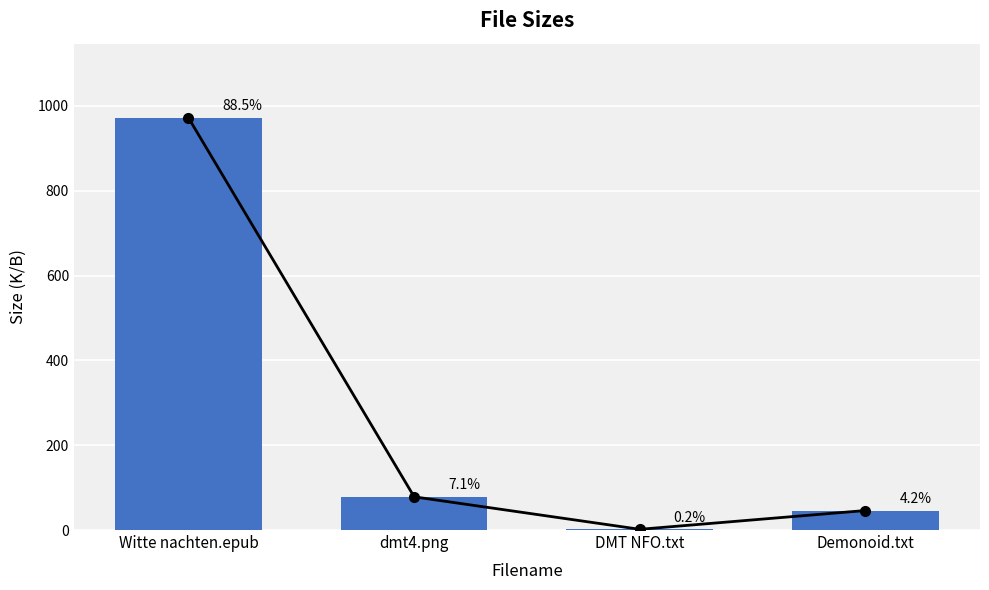

How many bars are there in total?

4